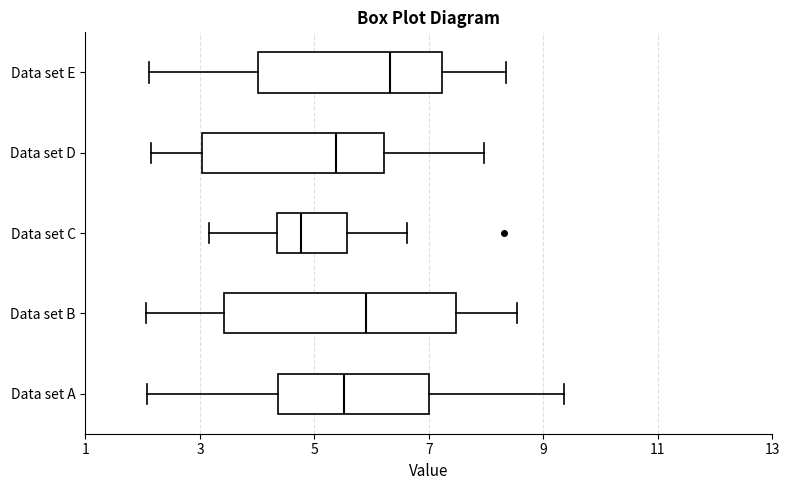

Which box is the widest, from its left edge to its right edge?

Data set B